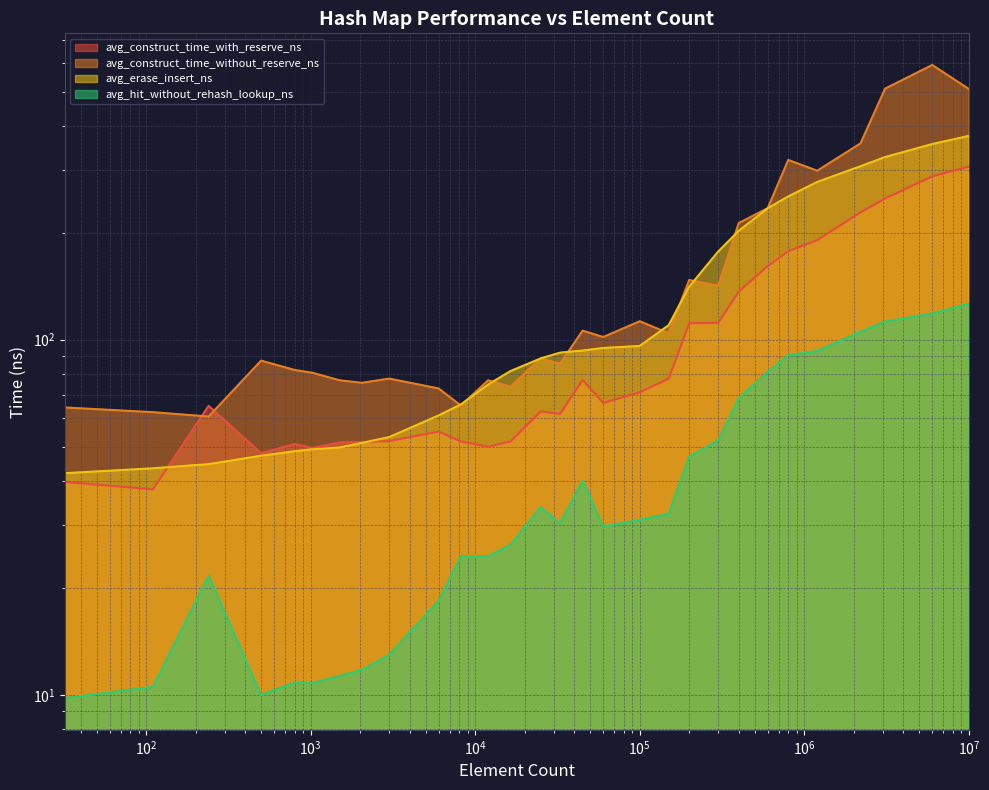

Between 1024 and 25000, which series saw the biggest shift?

avg_erase_insert_ns